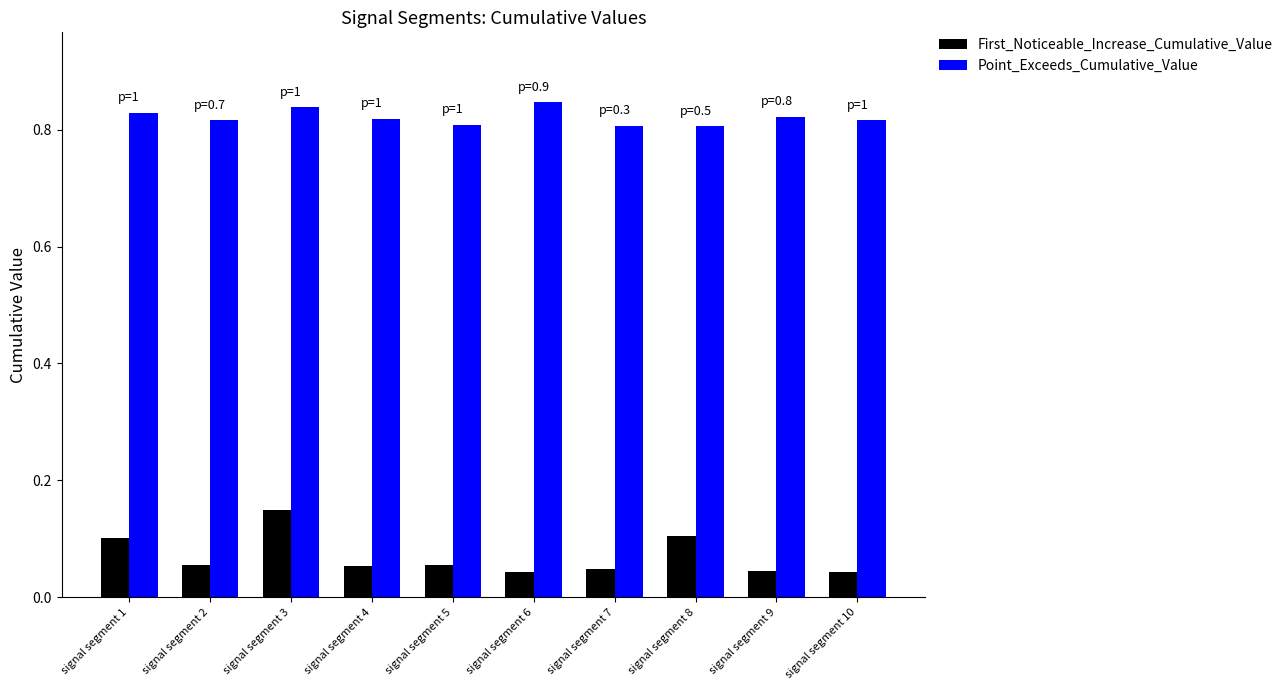

At signal segment 3, list the series in order from smallest to largest.

First_Noticeable_Increase_Cumulative_Value, Point_Exceeds_Cumulative_Value